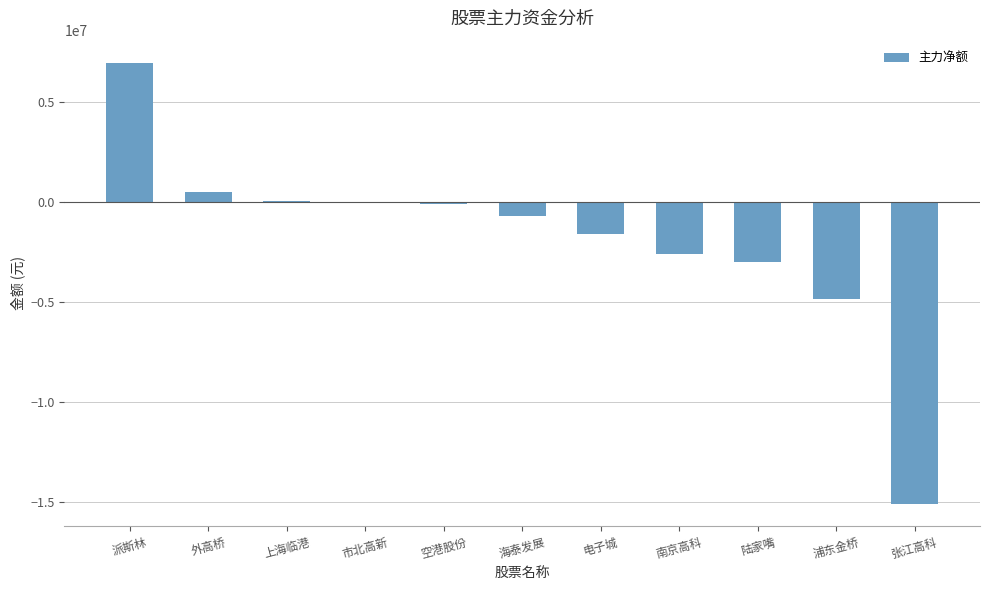

What is the sum of the values at 陆家嘴 and 南京高科?

-5585667